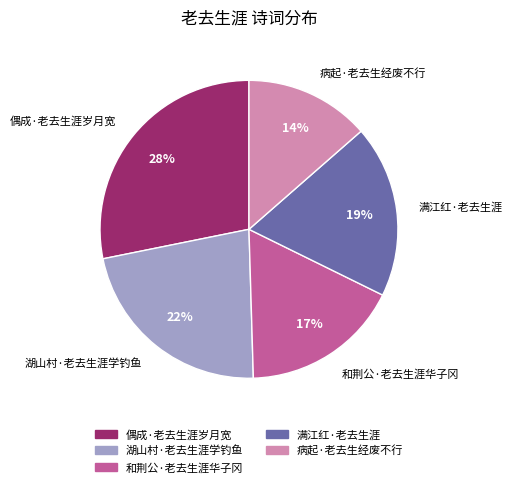

Rank the categories by value from highest to lowest.

偶成·老去生涯岁月宽, 湖山村·老去生涯学钓鱼, 满江红·老去生涯, 和荆公·老去生涯华子冈, 病起·老去生经废不行